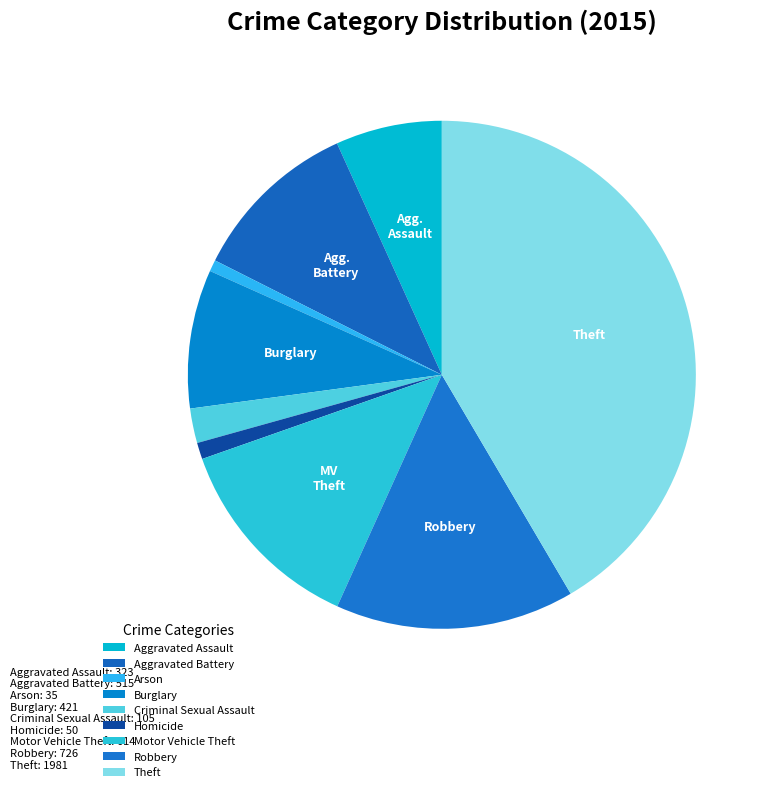

To the nearest percent, what is the average slice percentage?

11%